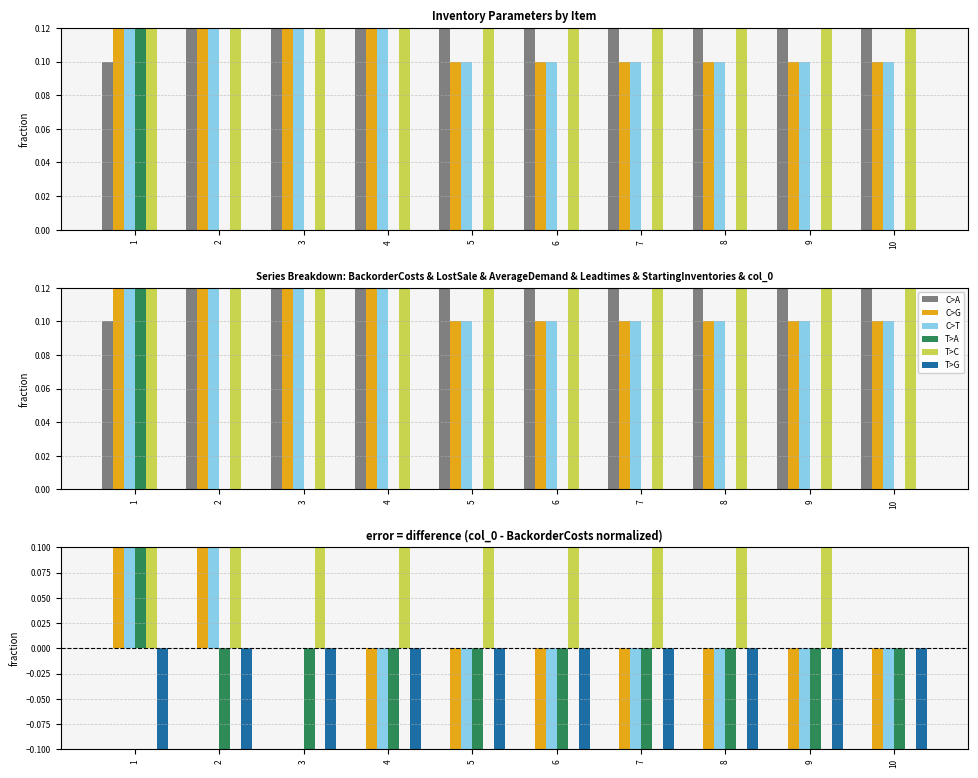

What is the difference between the highest and lowest values at 9?

1.0